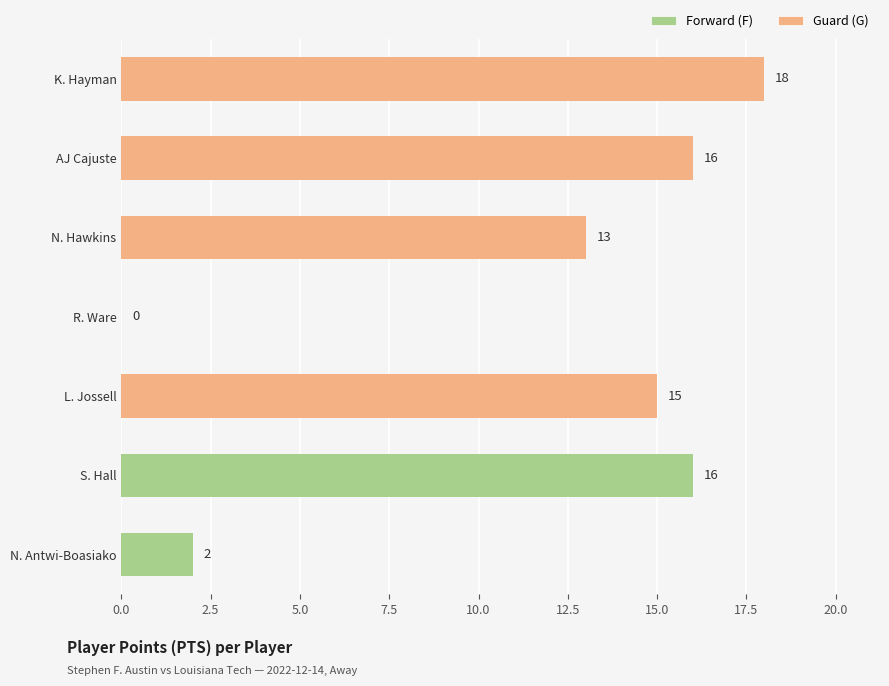

Is it true that the value at K. Hayman is 24?

False